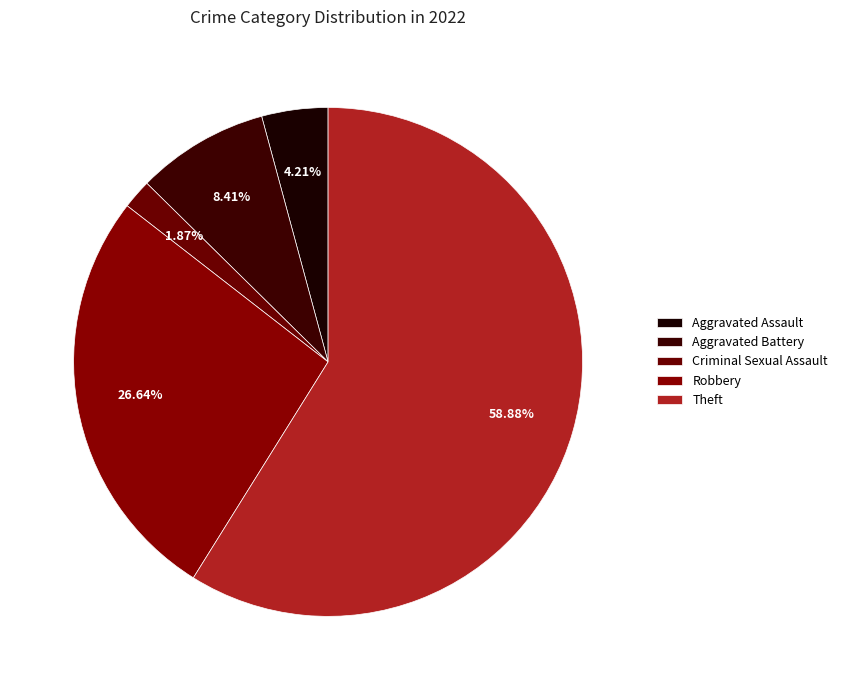

Combined, do Theft and Aggravated Assault account for over 50%?

Yes